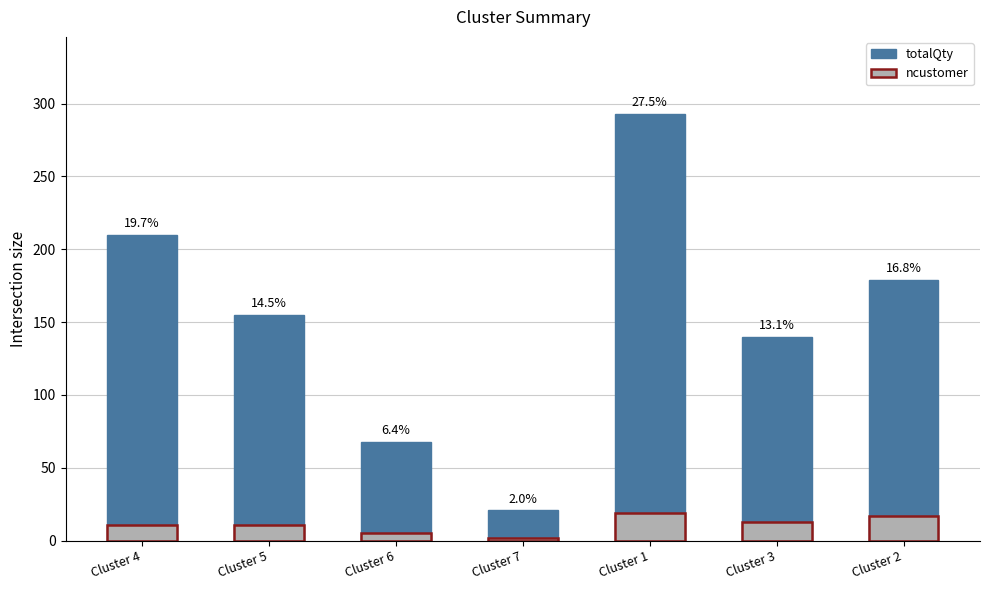

Reading left to right, extract all data points from this chart.

totalQty: Cluster 4=210	Cluster 5=155	Cluster 6=68	Cluster 7=21	Cluster 1=293	Cluster 3=140	Cluster 2=179
ncustomer: Cluster 4=11	Cluster 5=11	Cluster 6=5	Cluster 7=2	Cluster 1=19	Cluster 3=13	Cluster 2=17